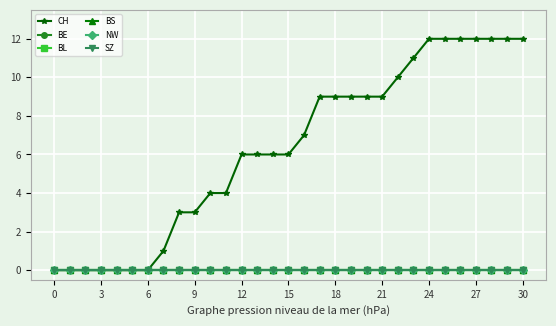

Rank the series by their maximum value, from highest to lowest.

CH, BE, BL, BS, NW, SZ